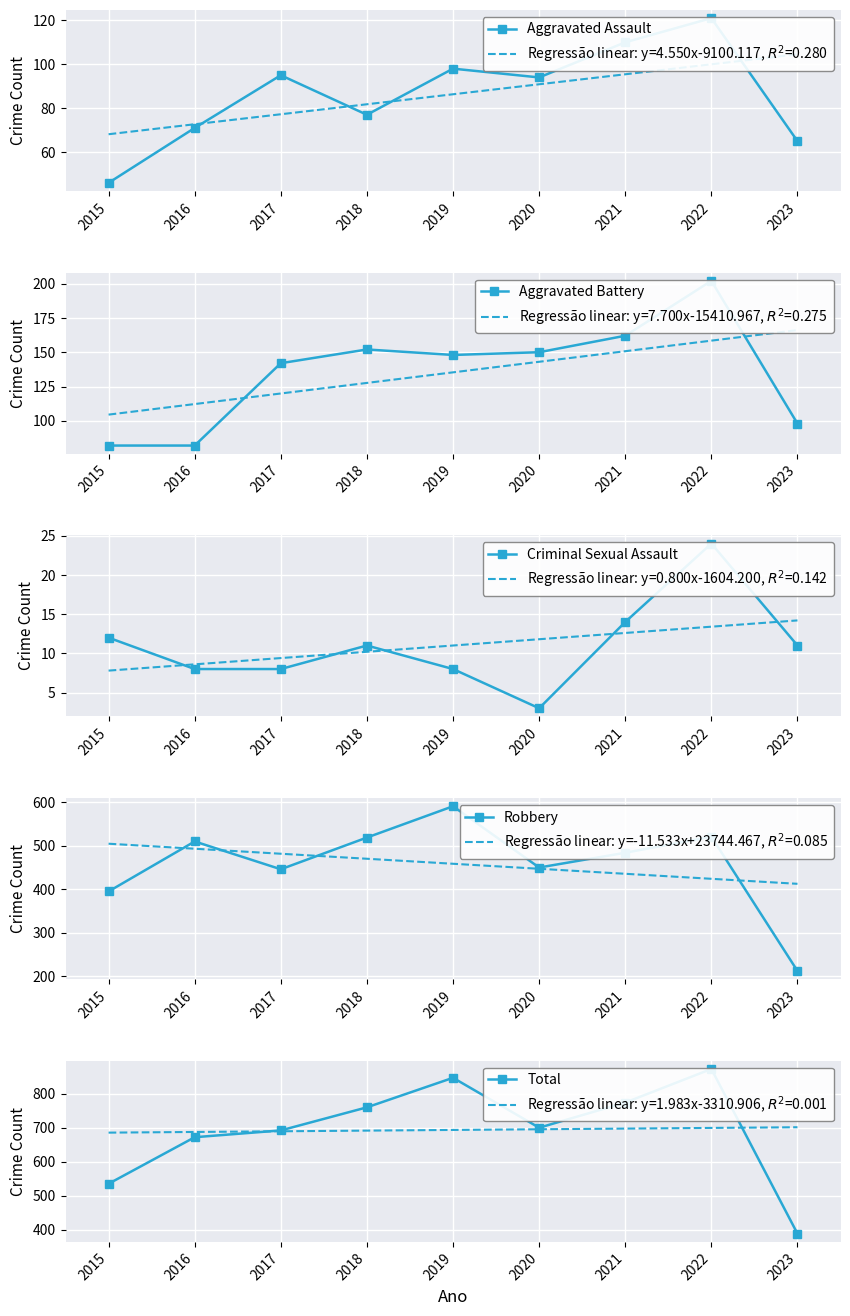

What is the lowest value of the Aggravated Assault series?

46